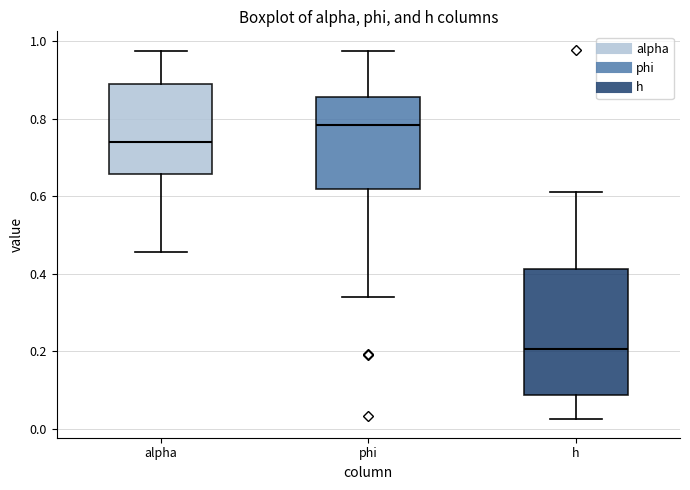

Where does the upper whisker of the box for alpha end on the y-axis? The values are not printed on the chart, so give them approximately, as read against the axis.

0.98